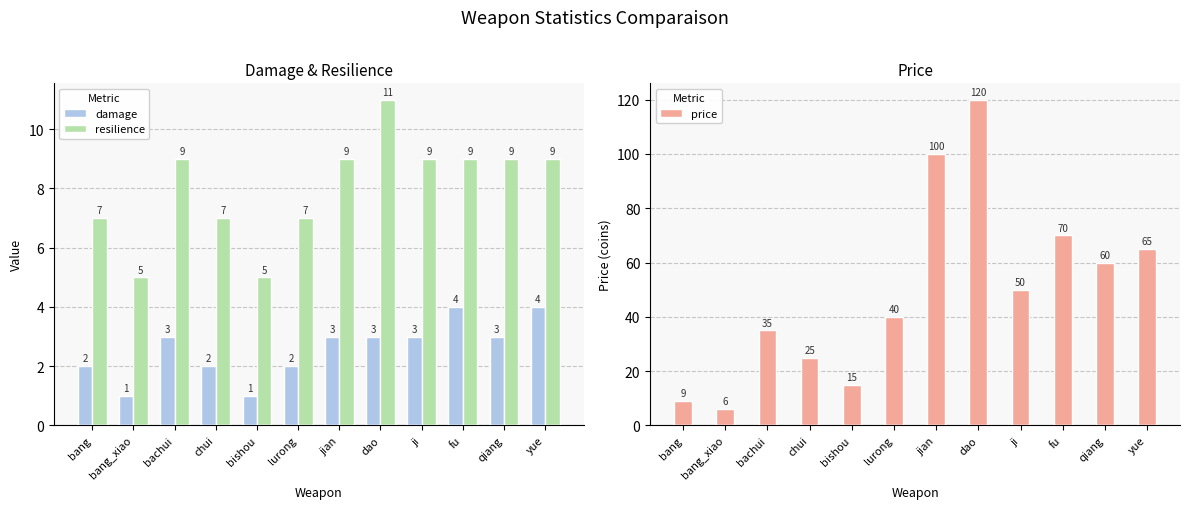

How many bars are there in each group?

3